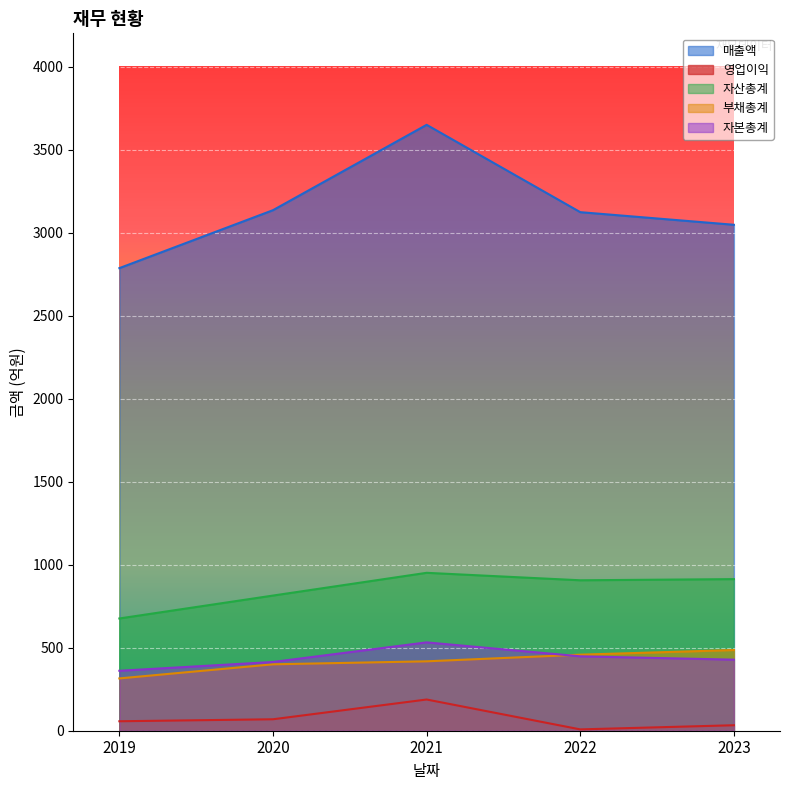

How many interior local valleys does the 자산총계 series have?

1